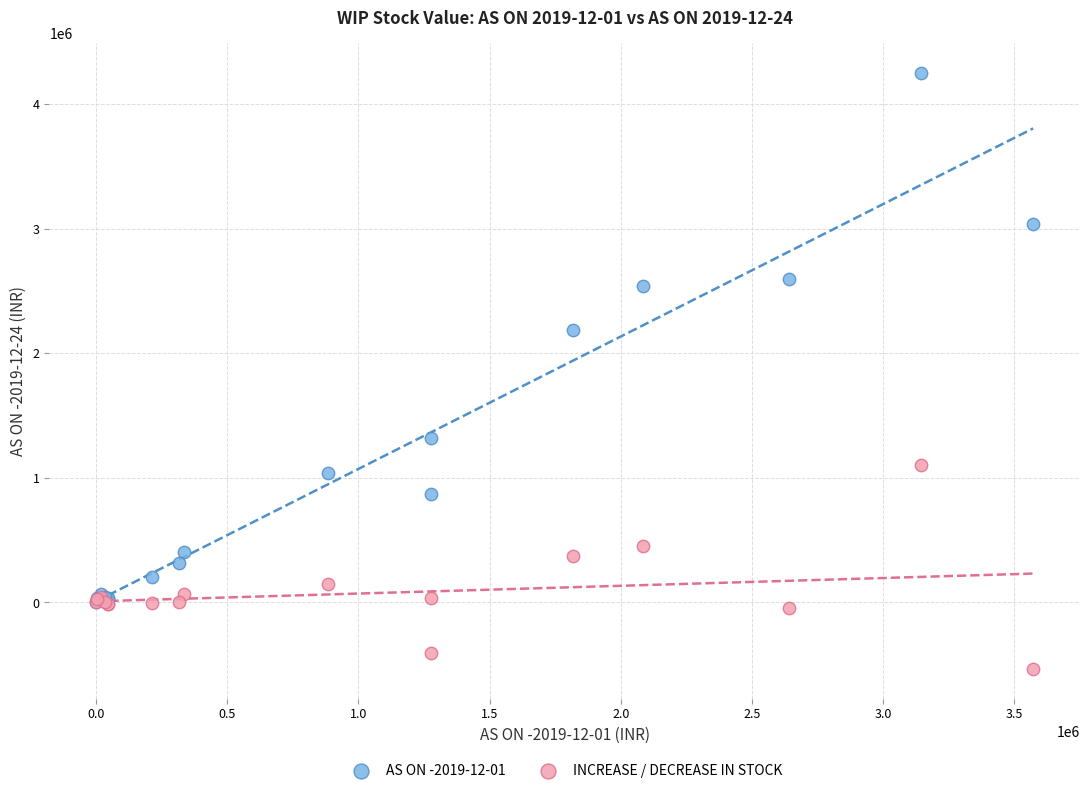

What are all the series names shown in the legend?

AS ON -2019-12-01, INCREASE / DECREASE IN STOCK